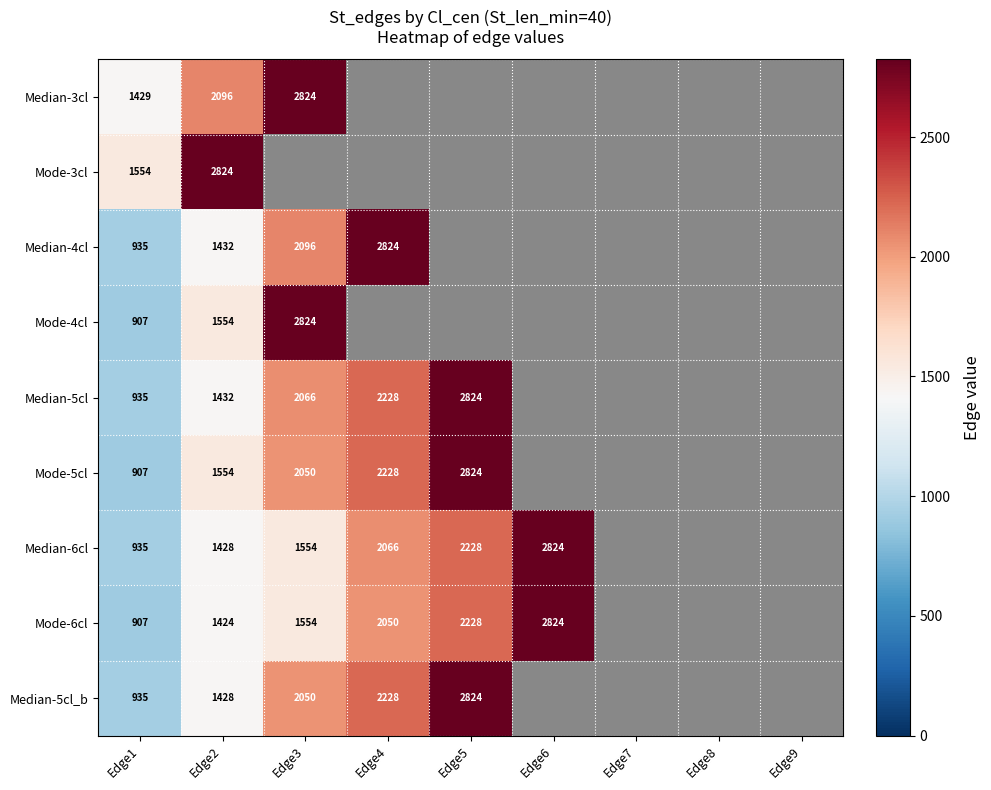

Which has a higher value, Edge1 or Edge5?

Edge5